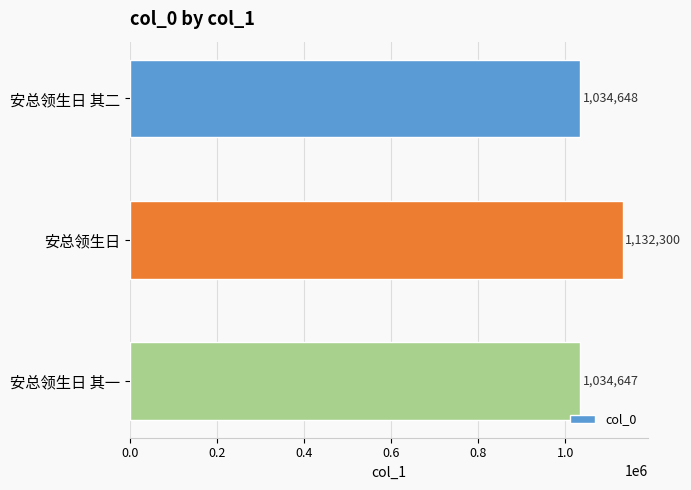

What is the maximum value shown in the chart?

1132300